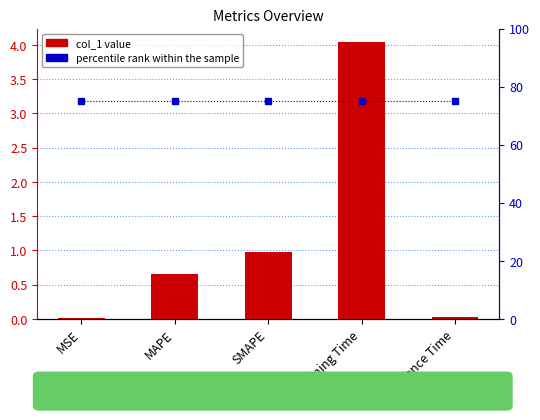

At MAPE, list the series in order from largest to smallest.

percentile rank within the sample, col_1